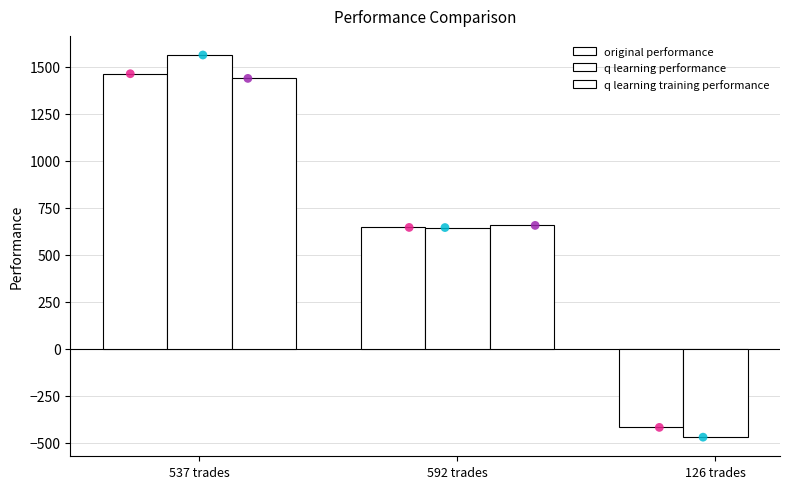

What is the total value across all series at 592 trades?

1947.1